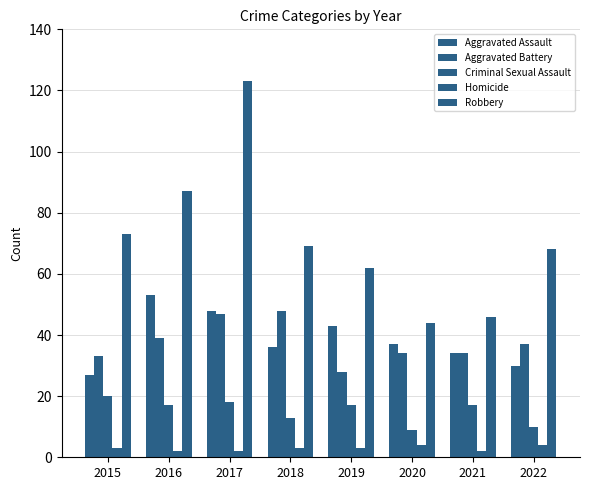

What is the spread (max minus min) of values at 2019?

59